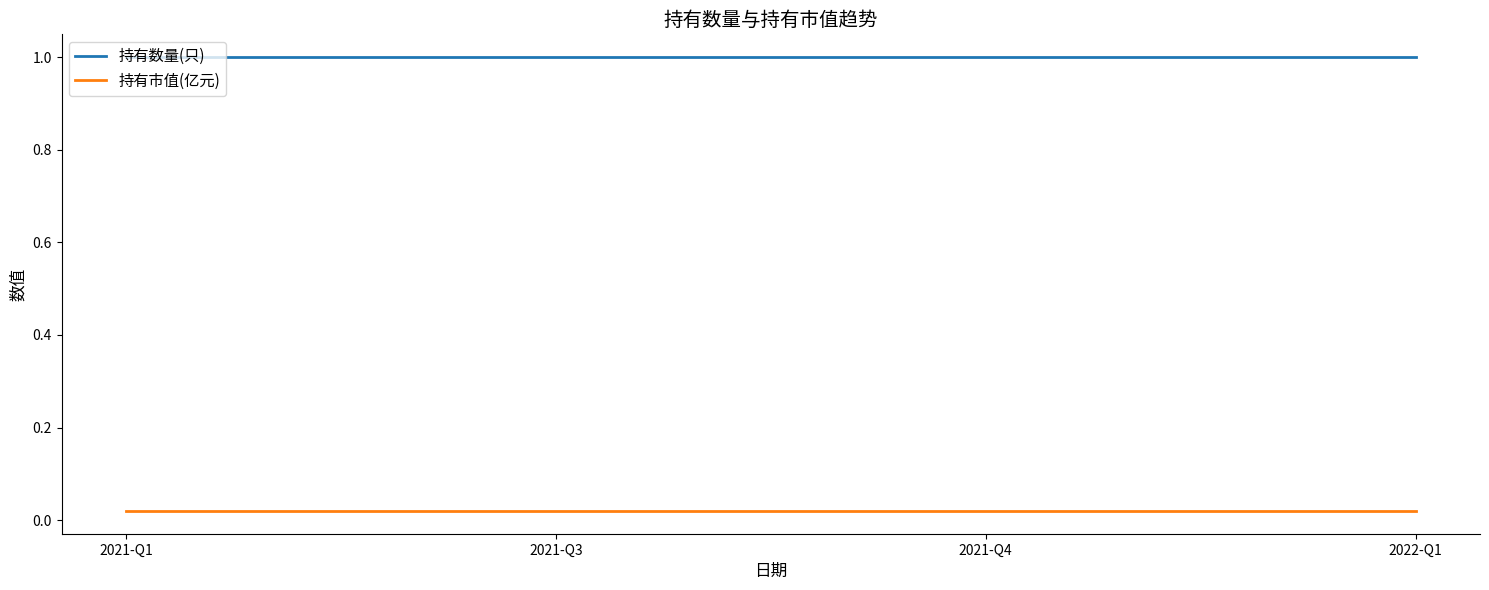

True or false: 持有数量(只) and 持有市值(亿元) intersect in this chart.

False